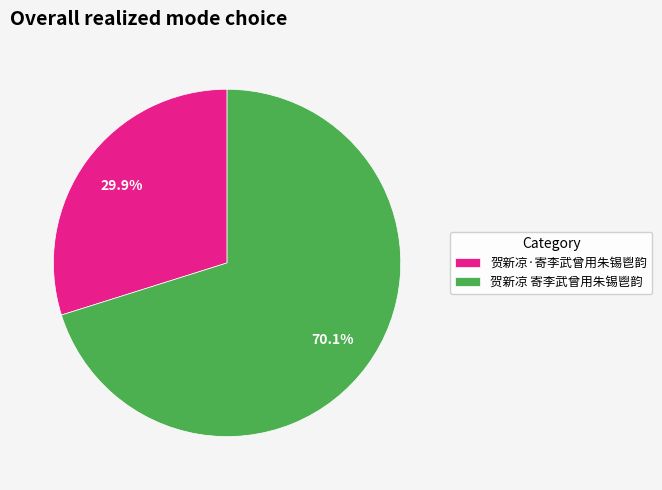

Which category accounts for the majority?

贺新凉 寄李武曾用朱锡鬯韵